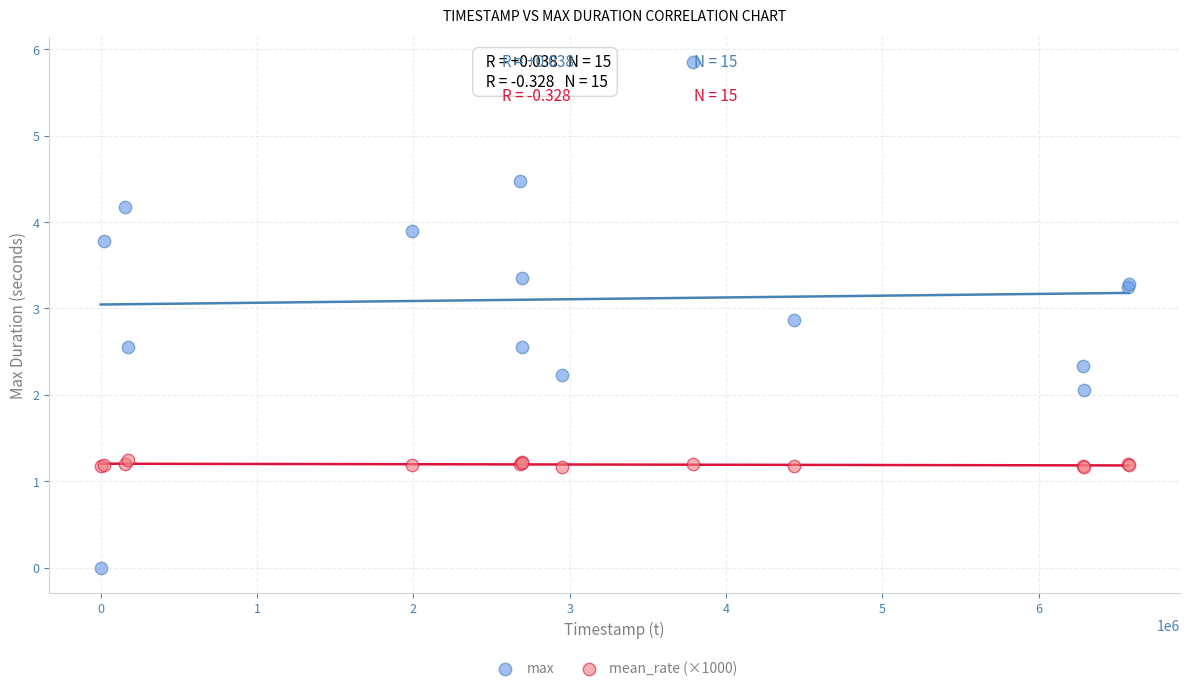

Which series contains the highest Y value?

max